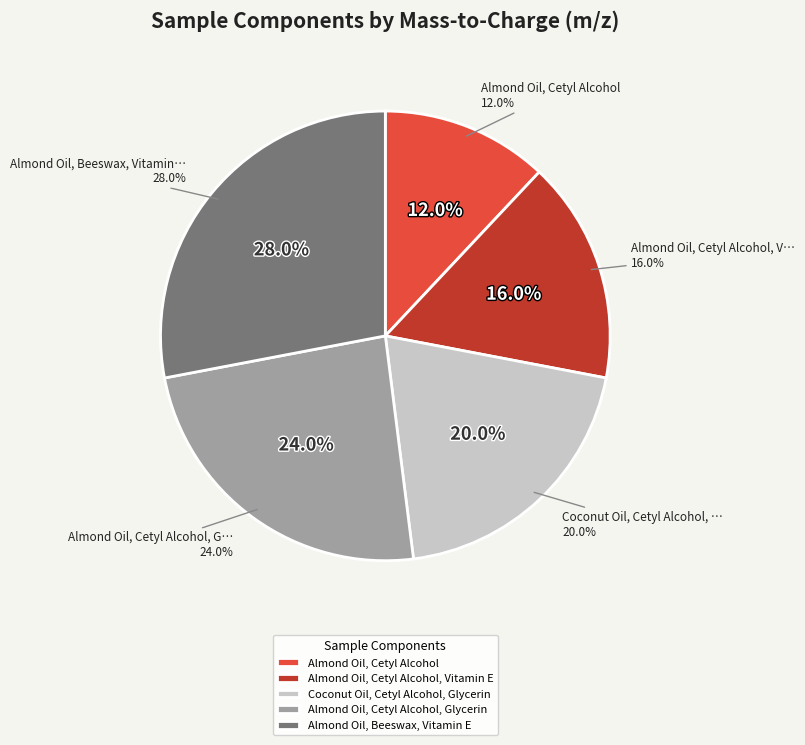

Which category has the biggest portion of the pie?

Almond Oil, Beeswax, Vitamin E